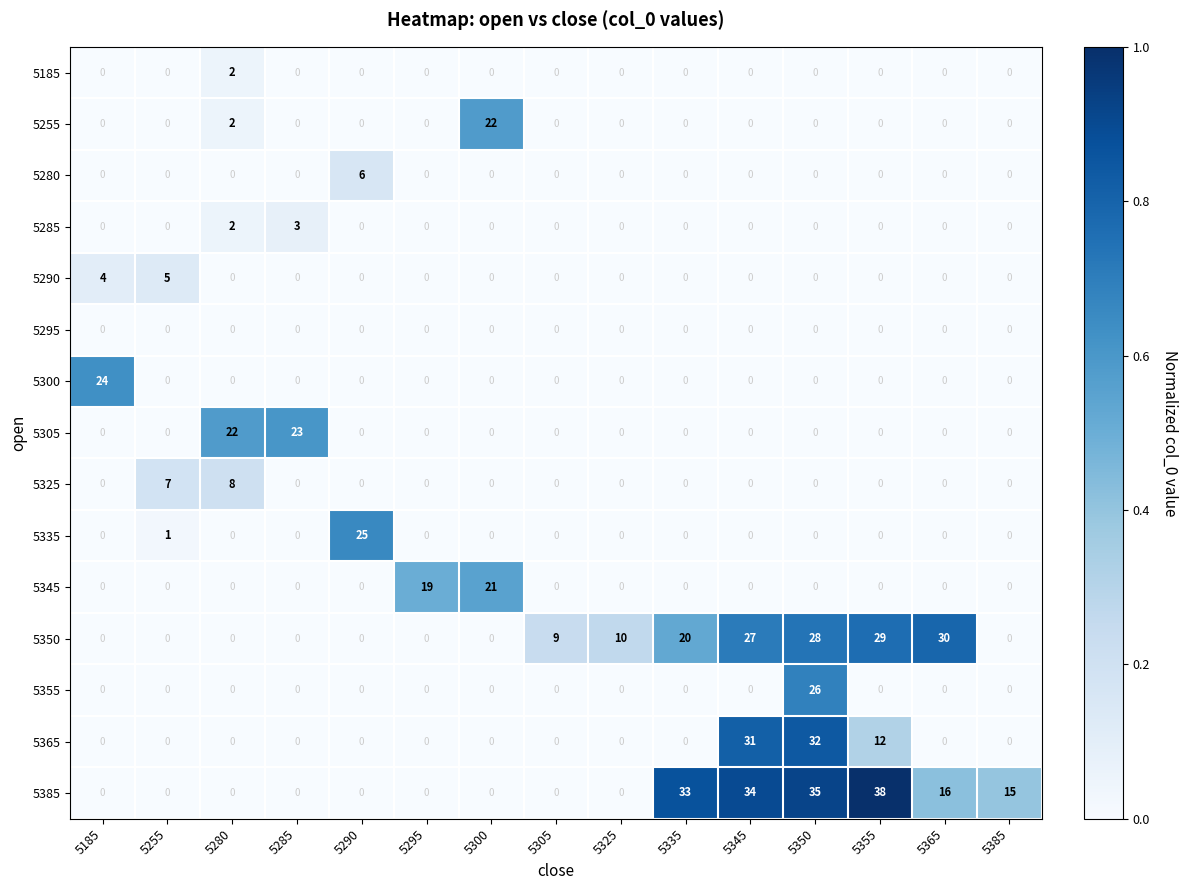

What is the total value across all series at 5290?

31